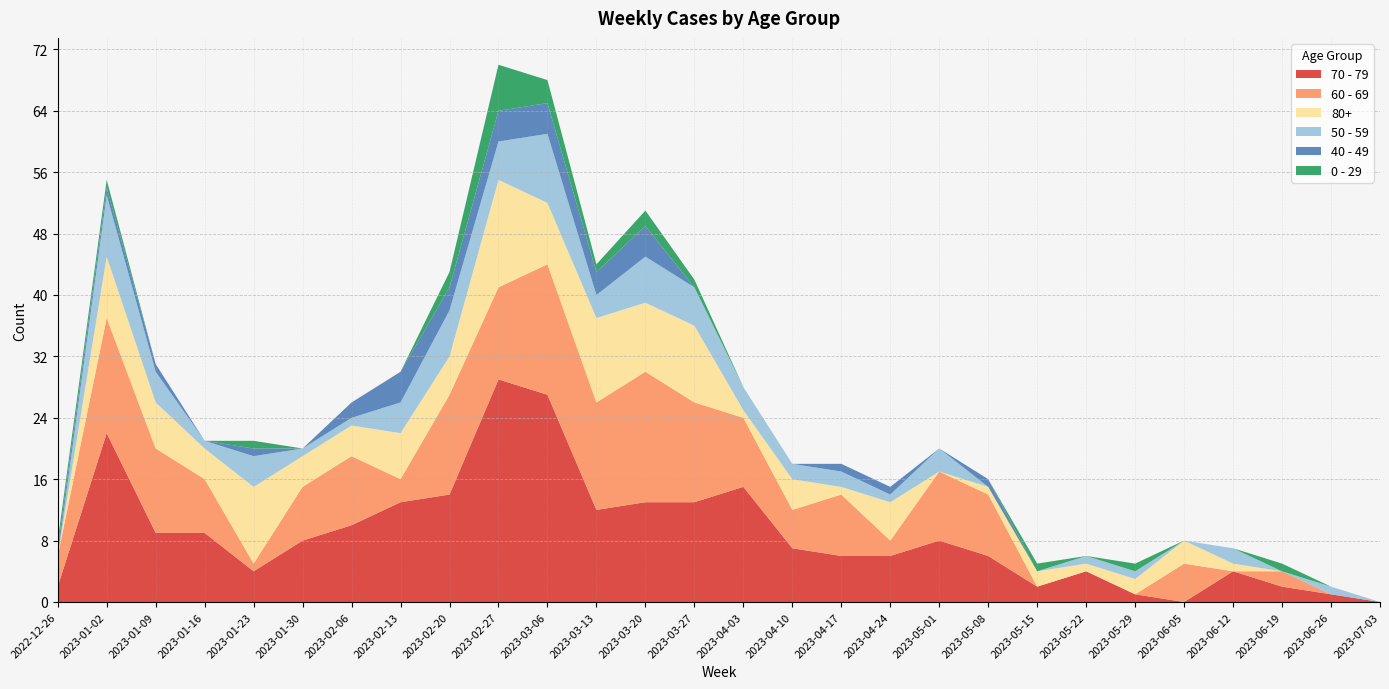

Reading left to right, extract all data points from this chart.

70 - 79: 2022-12-26=2	2023-01-02=22	2023-01-09=9	2023-01-16=9	2023-01-23=4	2023-01-30=8	2023-02-06=10	2023-02-13=13	2023-02-20=14	2023-02-27=29	2023-03-06=27	2023-03-13=12	2023-03-20=13	2023-03-27=13	2023-04-03=15	2023-04-10=7	2023-04-17=6	2023-04-24=6	2023-05-01=8	2023-05-08=6	2023-05-15=2	2023-05-22=4	2023-05-29=1	2023-06-05=0	2023-06-12=4	2023-06-19=2	2023-06-26=1	2023-07-03=0
60 - 69: 2022-12-26=4	2023-01-02=15	2023-01-09=11	2023-01-16=7	2023-01-23=1	2023-01-30=7	2023-02-06=9	2023-02-13=3	2023-02-20=13	2023-02-27=12	2023-03-06=17	2023-03-13=14	2023-03-20=17	2023-03-27=13	2023-04-03=9	2023-04-10=5	2023-04-17=8	2023-04-24=2	2023-05-01=9	2023-05-08=8	2023-05-15=0	2023-05-22=0	2023-05-29=0	2023-06-05=5	2023-06-12=0	2023-06-19=2	2023-06-26=0	2023-07-03=0
80+: 2022-12-26=0	2023-01-02=8	2023-01-09=6	2023-01-16=4	2023-01-23=10	2023-01-30=4	2023-02-06=4	2023-02-13=6	2023-02-20=5	2023-02-27=14	2023-03-06=8	2023-03-13=11	2023-03-20=9	2023-03-27=10	2023-04-03=1	2023-04-10=4	2023-04-17=1	2023-04-24=5	2023-05-01=0	2023-05-08=1	2023-05-15=2	2023-05-22=1	2023-05-29=2	2023-06-05=3	2023-06-12=1	2023-06-19=0	2023-06-26=0	2023-07-03=0
50 - 59: 2022-12-26=0	2023-01-02=8	2023-01-09=4	2023-01-16=1	2023-01-23=4	2023-01-30=1	2023-02-06=1	2023-02-13=4	2023-02-20=6	2023-02-27=5	2023-03-06=9	2023-03-13=3	2023-03-20=6	2023-03-27=5	2023-04-03=3	2023-04-10=2	2023-04-17=2	2023-04-24=1	2023-05-01=3	2023-05-08=0	2023-05-15=0	2023-05-22=1	2023-05-29=1	2023-06-05=0	2023-06-12=2	2023-06-19=0	2023-06-26=1	2023-07-03=0
40 - 49: 2022-12-26=1	2023-01-02=1	2023-01-09=1	2023-01-16=0	2023-01-23=1	2023-01-30=0	2023-02-06=2	2023-02-13=4	2023-02-20=3	2023-02-27=4	2023-03-06=4	2023-03-13=3	2023-03-20=4	2023-03-27=0	2023-04-03=0	2023-04-10=0	2023-04-17=1	2023-04-24=1	2023-05-01=0	2023-05-08=1	2023-05-15=0	2023-05-22=0	2023-05-29=0	2023-06-05=0	2023-06-12=0	2023-06-19=0	2023-06-26=0	2023-07-03=0
0 - 29: 2022-12-26=1	2023-01-02=1	2023-01-09=0	2023-01-16=0	2023-01-23=1	2023-01-30=0	2023-02-06=0	2023-02-13=0	2023-02-20=2	2023-02-27=6	2023-03-06=3	2023-03-13=1	2023-03-20=2	2023-03-27=1	2023-04-03=0	2023-04-10=0	2023-04-17=0	2023-04-24=0	2023-05-01=0	2023-05-08=0	2023-05-15=1	2023-05-22=0	2023-05-29=1	2023-06-05=0	2023-06-12=0	2023-06-19=1	2023-06-26=0	2023-07-03=0